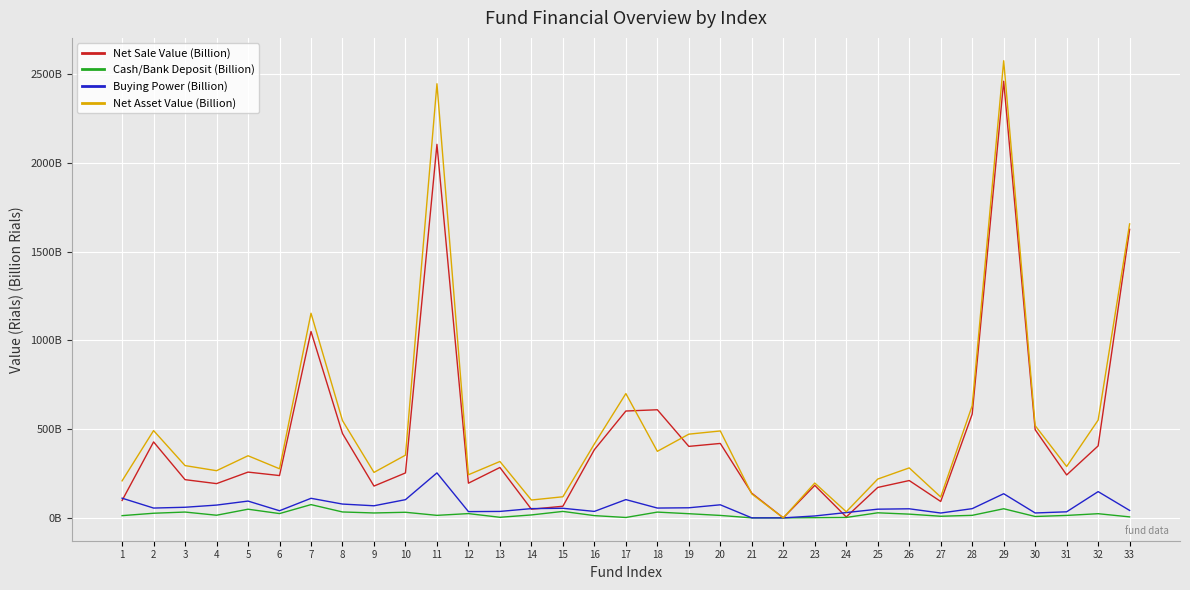

How many intersections are there between Net Sale Value (Billion) and Buying Power (Billion)?

7